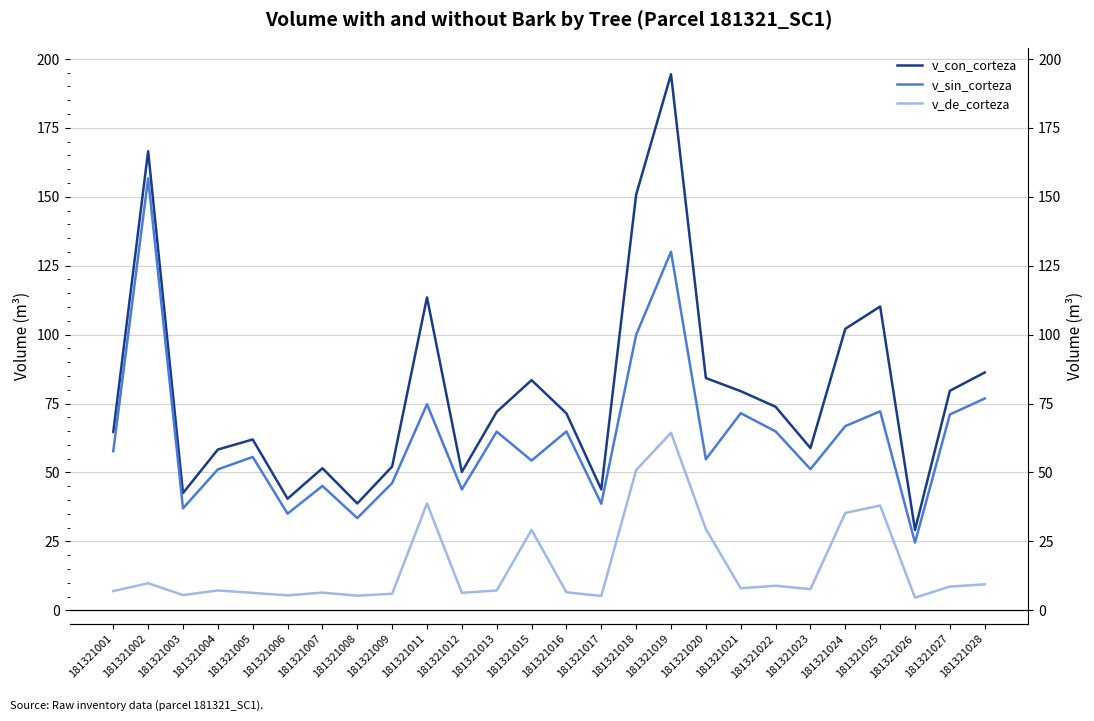

True or false: v_sin_corteza has a value of 55.6 at 181321005.

True